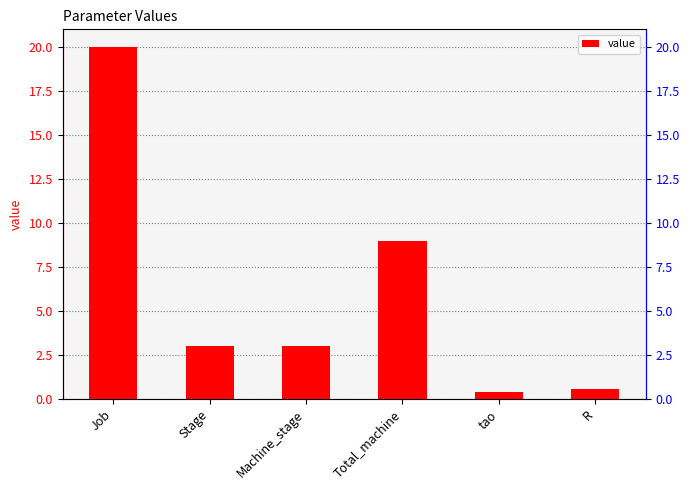

Does the chart contain stacked bars?

No